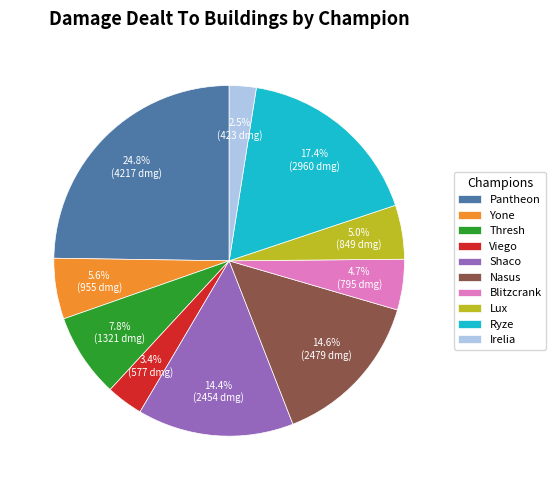

To the nearest percent, what is the average slice percentage?

10%